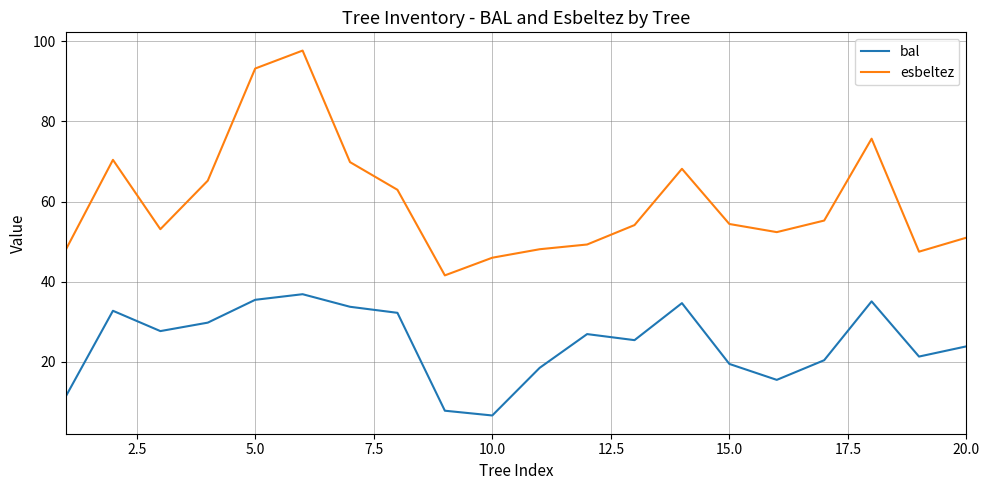

True or false: bal and esbeltez intersect in this chart.

False